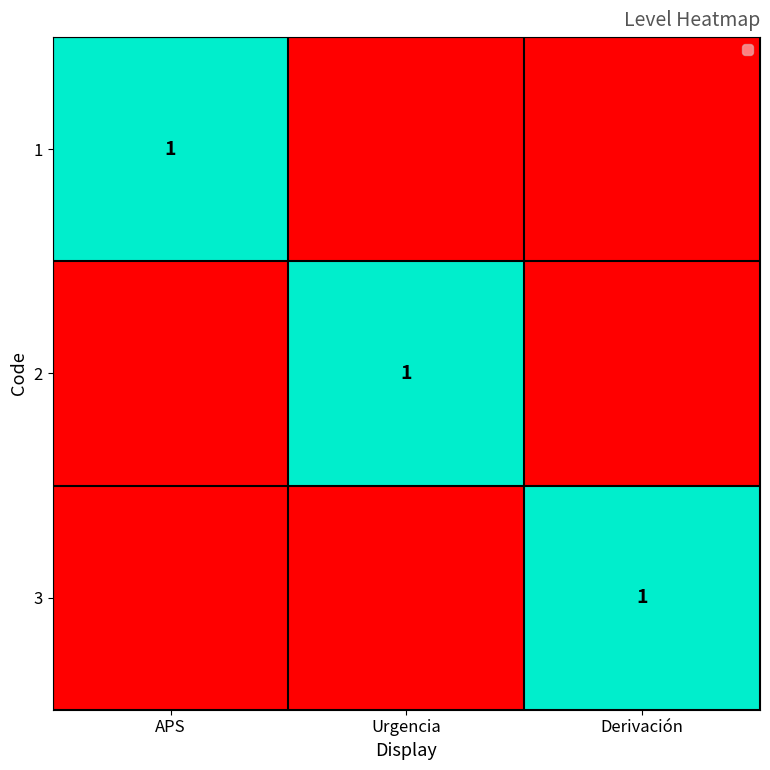

How many categories are shown in the chart?

3